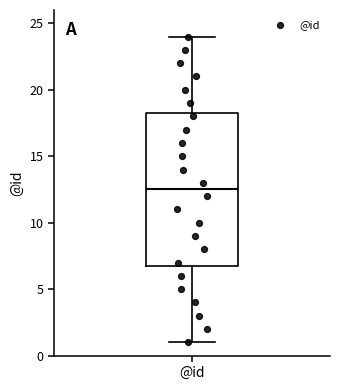

Transcribe this box plot: give where the median line is, the range the box spans, and where the two whiskers end, as read against the y-axis. The values are not printed on the chart, so give them approximately, as read against the axis.

median 12.5, box 7.0 to 18.5, whiskers 1.0 to 24.0